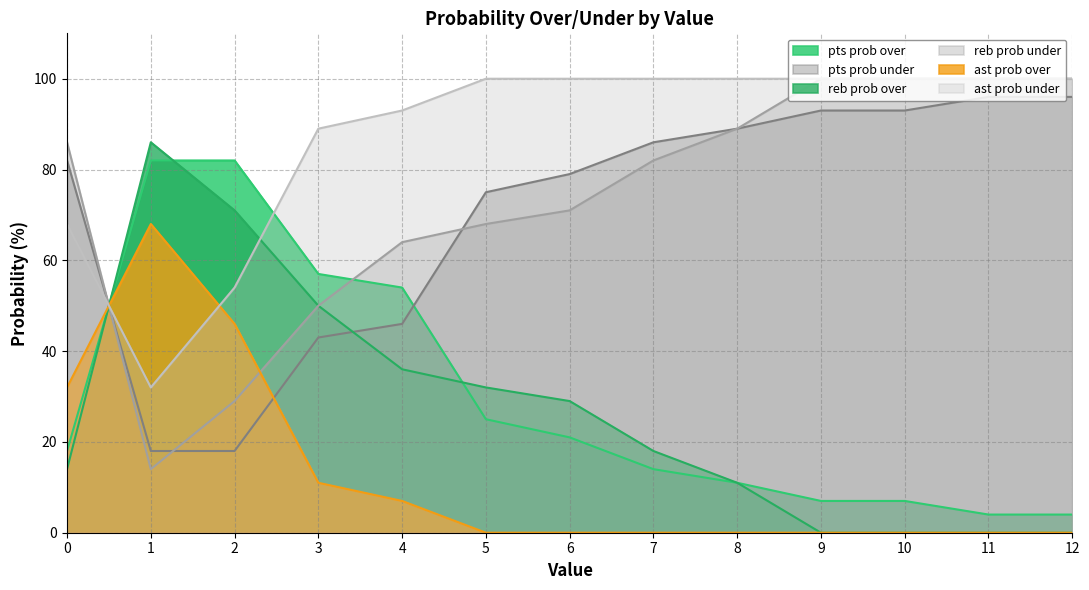

Which series has the largest total across all categories?

ast prob under